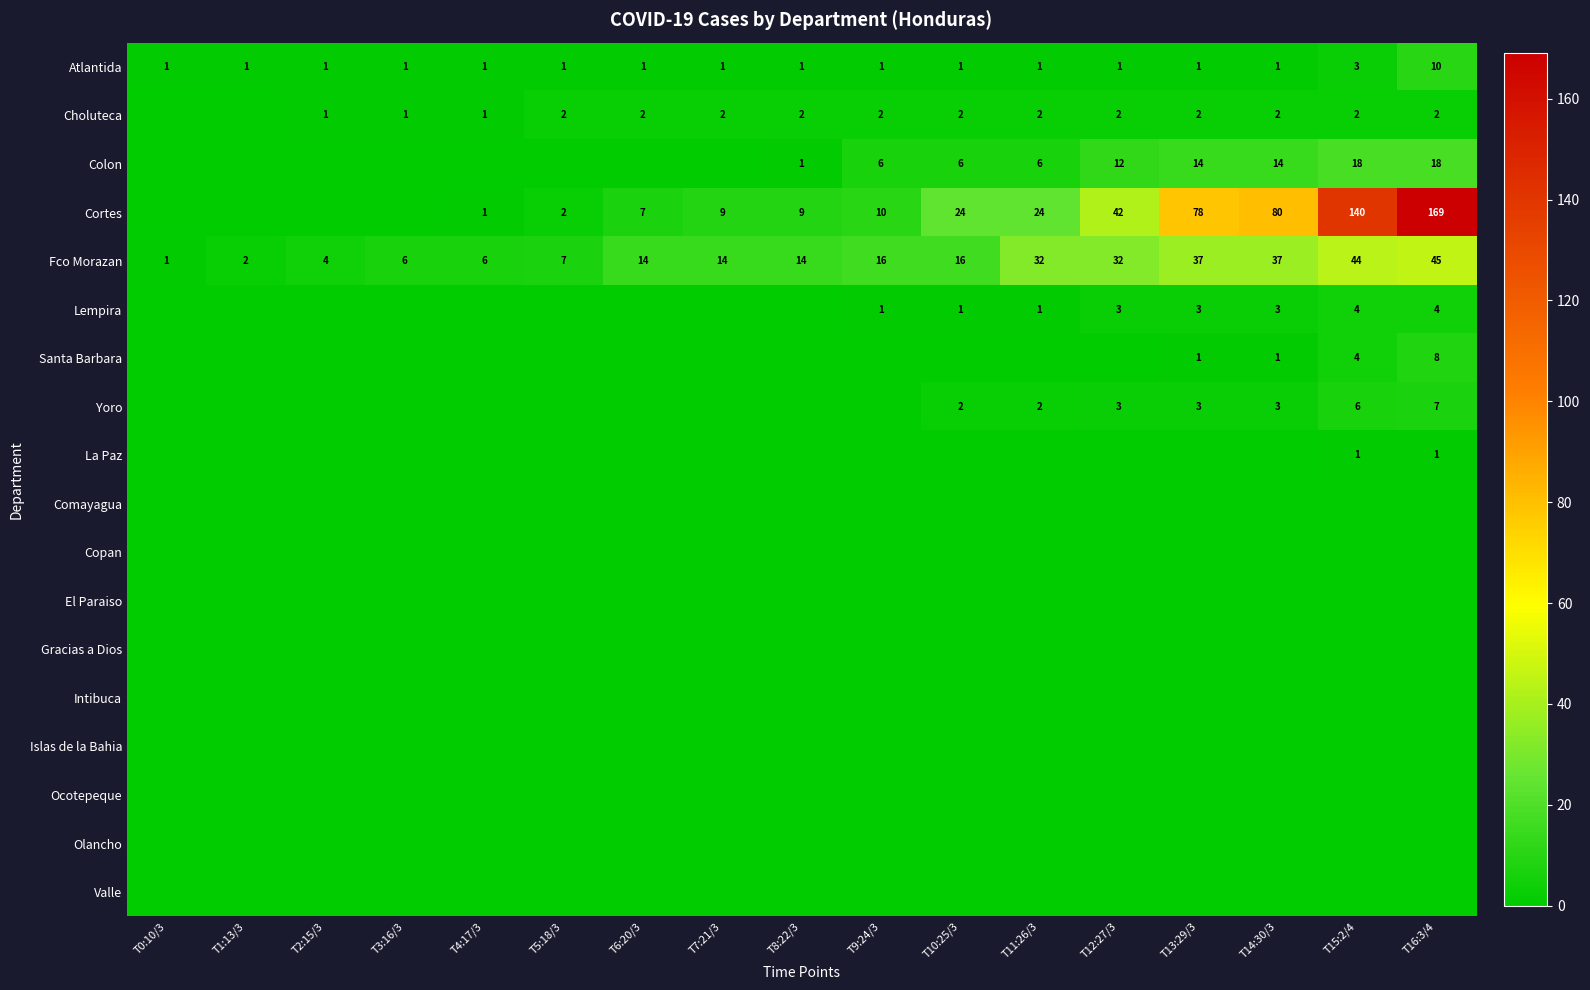

What is the difference between the Colon values at T14:30/3 and T10:25/3?

8